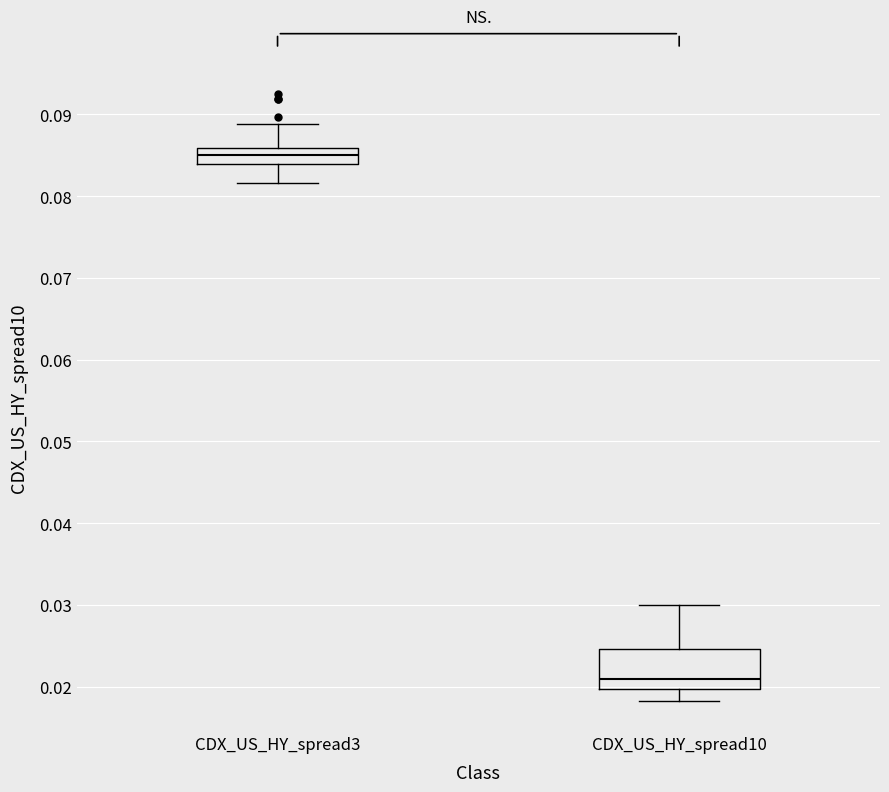

Where does the median line of the box for CDX_US_HY_spread10 sit on the y-axis? The values are not printed on the chart, so give them approximately, as read against the axis.

0.021